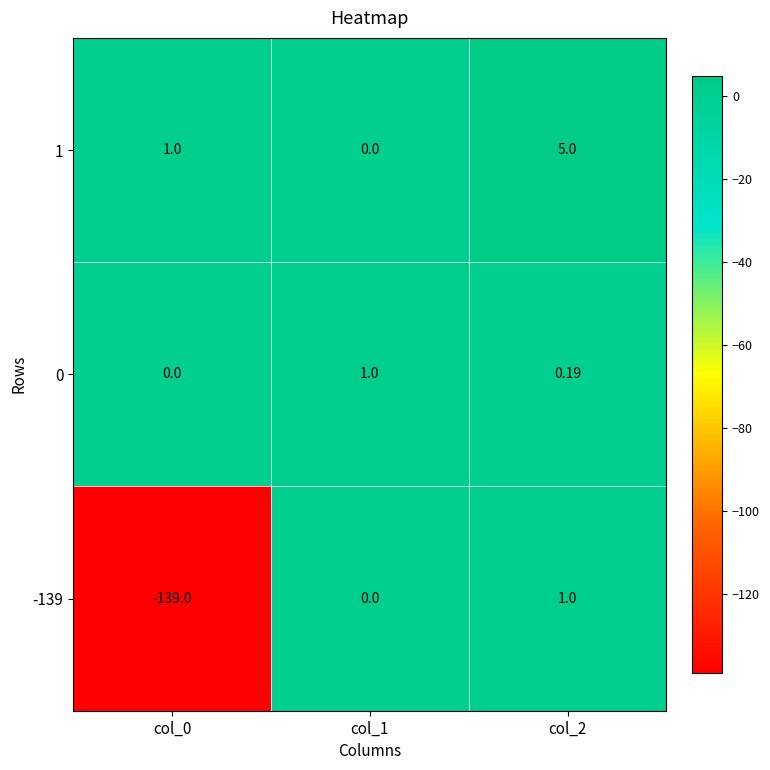

Is the value of 0 at col_0 greater than the value of 1 at col_0?

No